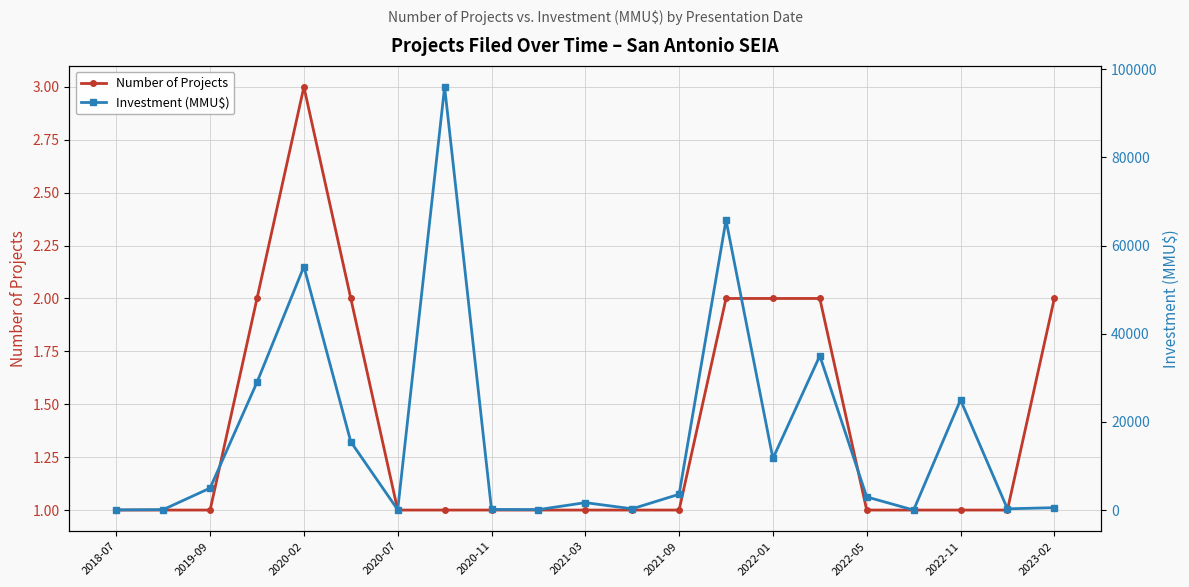

At how many categories does at least one series exceed 11684?

8